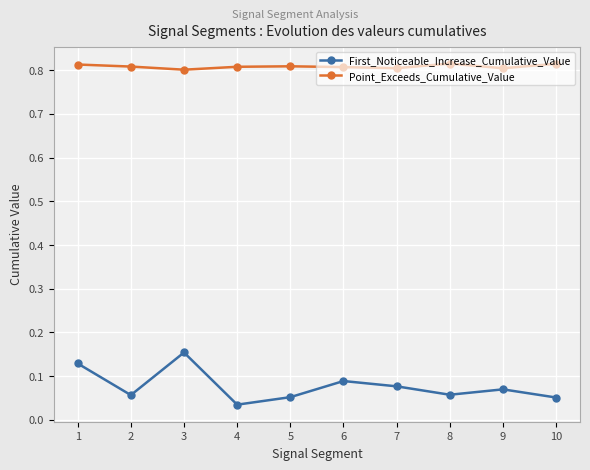

Is it true that Point_Exceeds_Cumulative_Value equals 0.8 at 3?

True